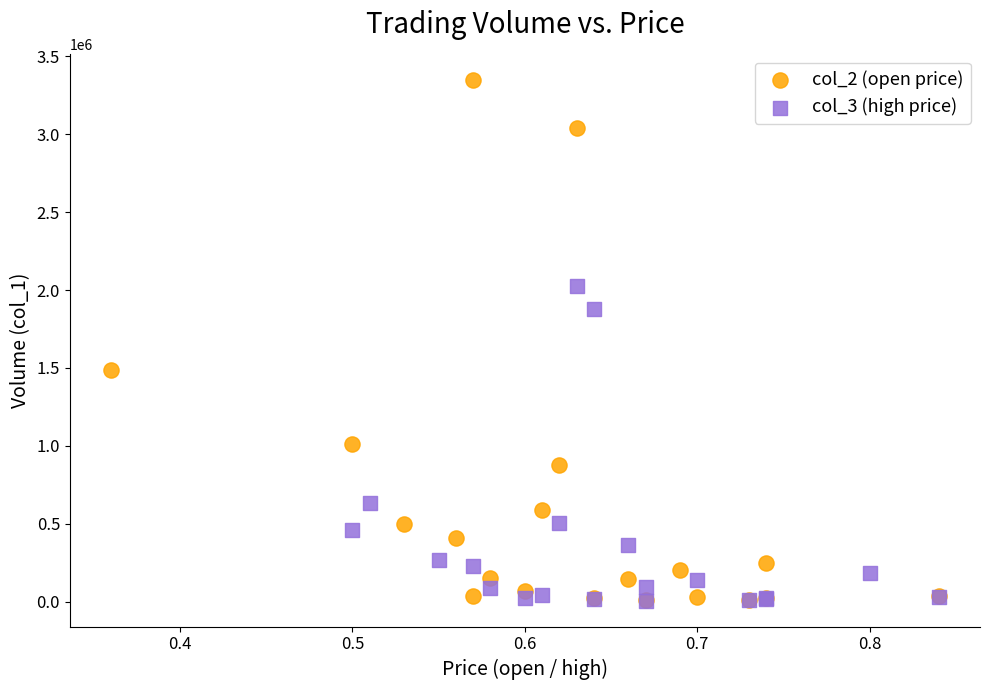

What are all the series names shown in the legend?

col_2 (open price), col_3 (high price)